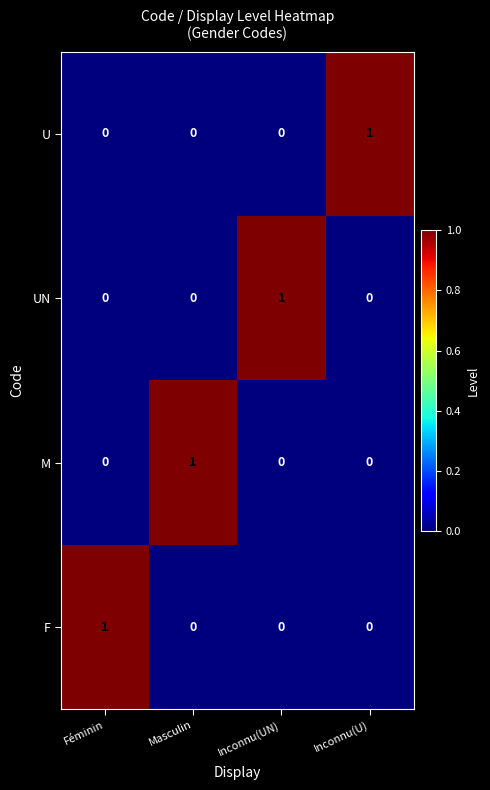

Reading right to left, extract all data points from this chart.

U: Inconnu(U)=1	Inconnu(UN)=0	Masculin=0	Féminin=0
UN: Inconnu(U)=0	Inconnu(UN)=1	Masculin=0	Féminin=0
M: Inconnu(U)=0	Inconnu(UN)=0	Masculin=1	Féminin=0
F: Inconnu(U)=0	Inconnu(UN)=0	Masculin=0	Féminin=1